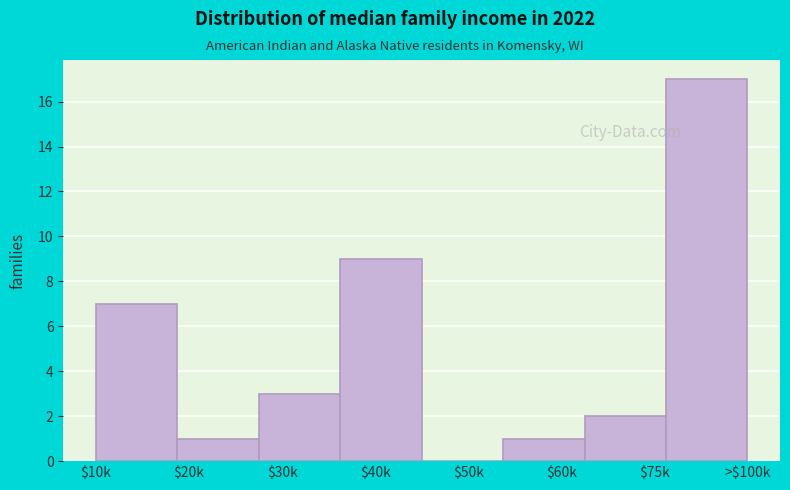

What is the sum of all values?

40